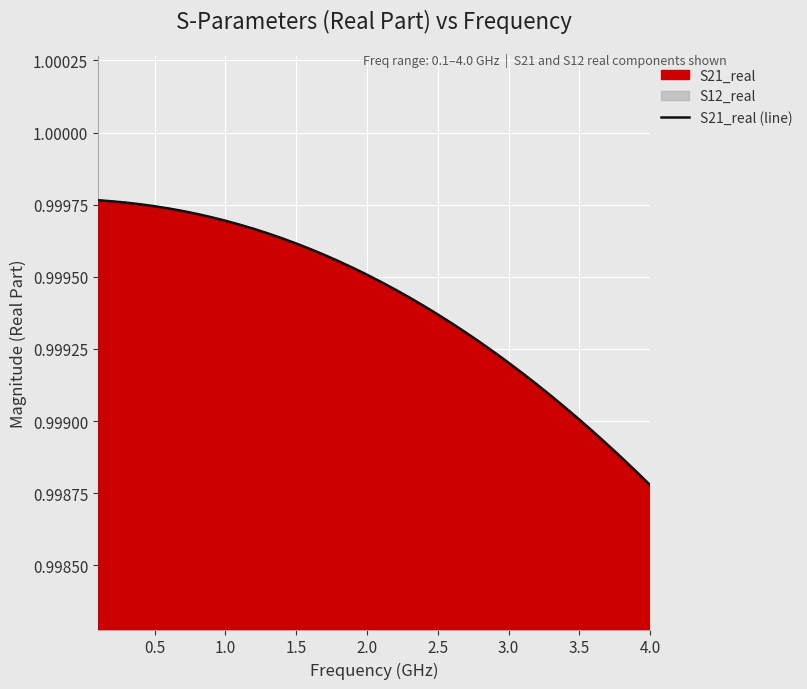

The value at 3.0 is 1.6. True or false?

False